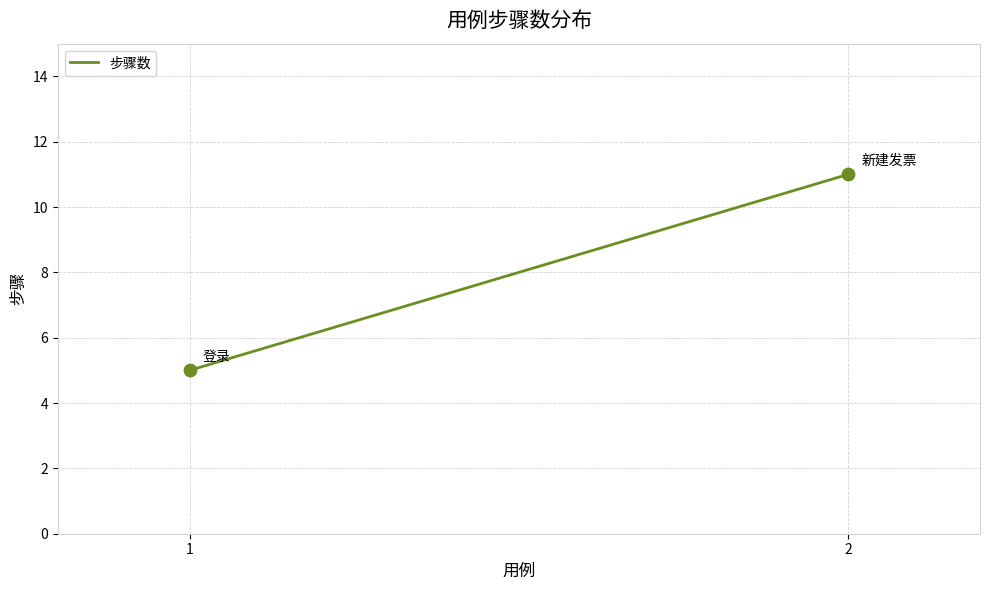

What is the average Y value?

8